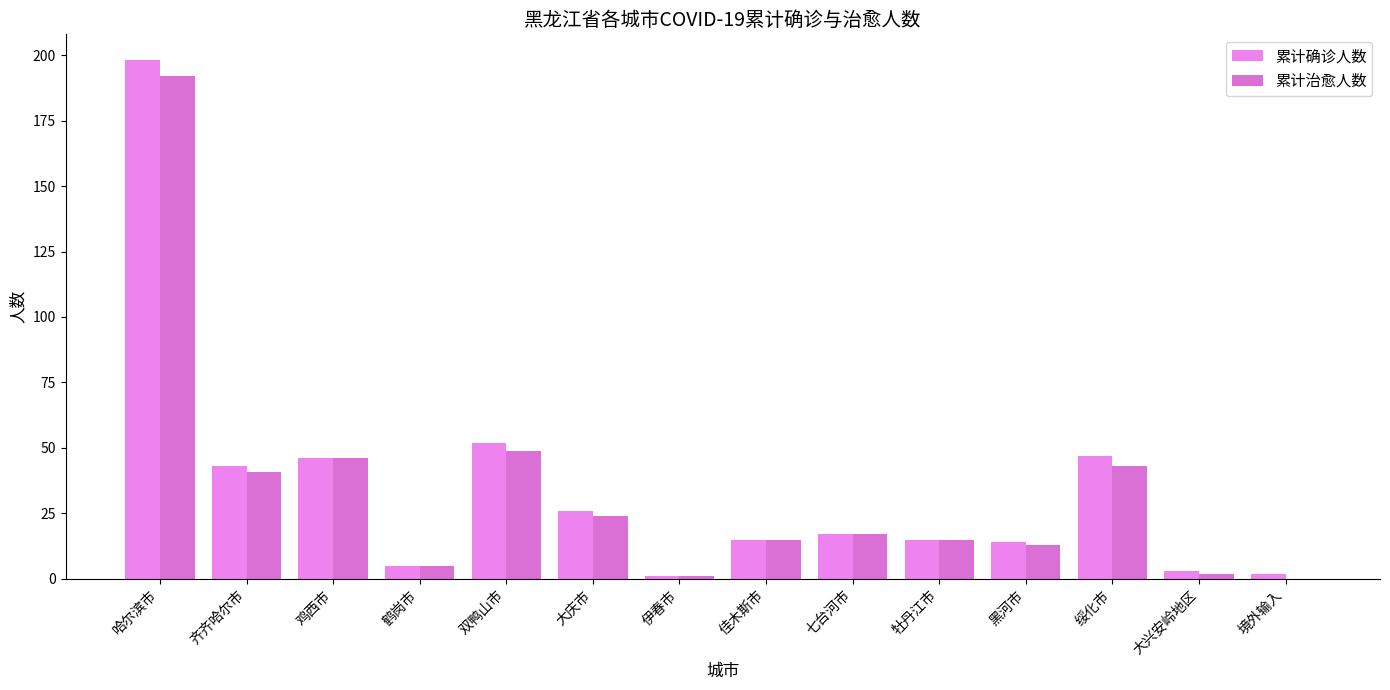

What is the label of the 12th bar from the left?

绥化市